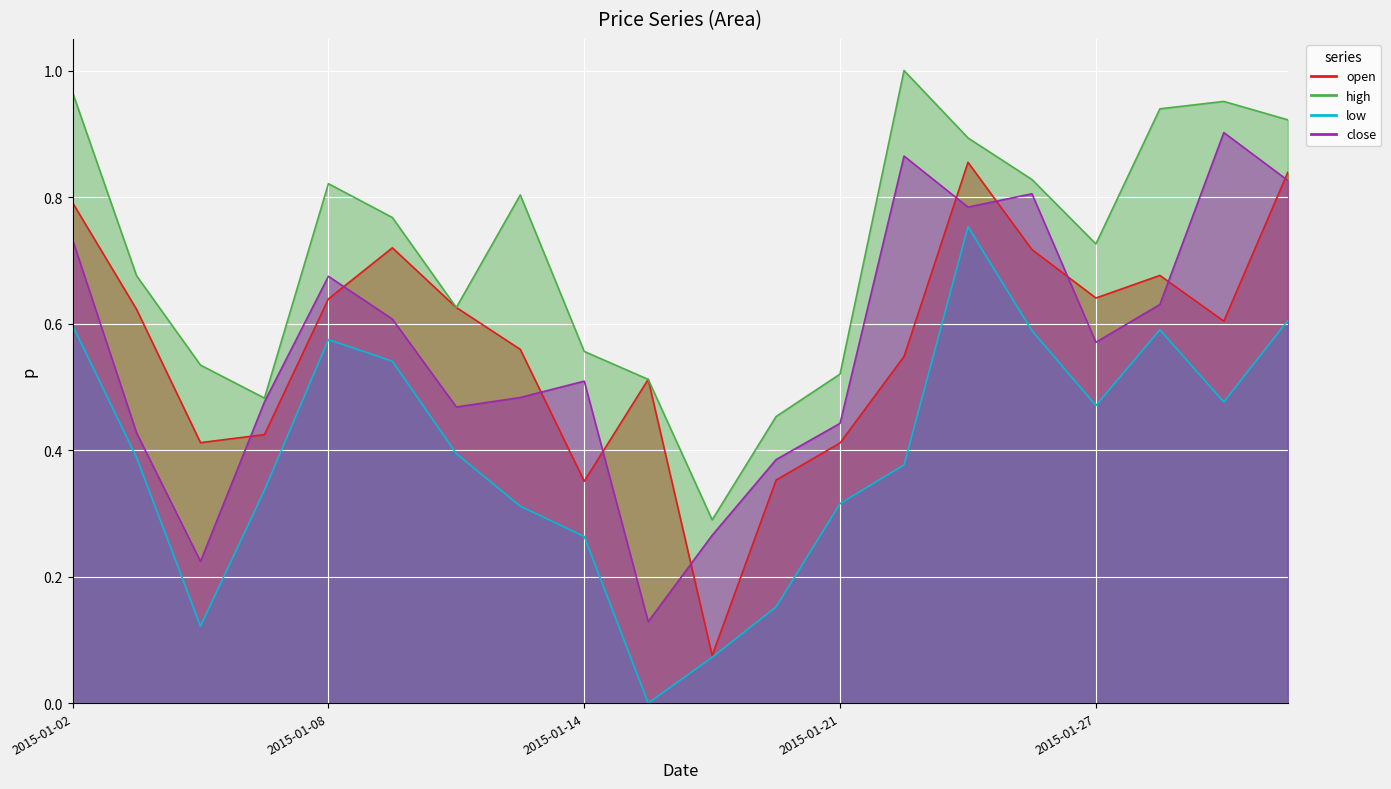

Where is the first local minimum for open?

2015-01-06